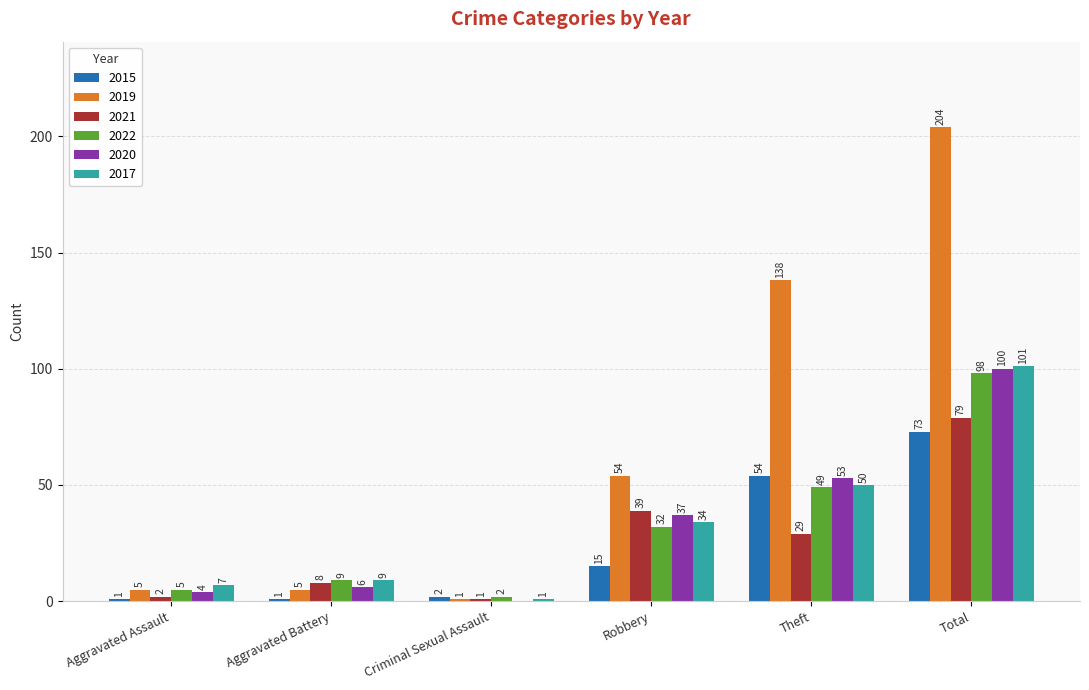

What is the maximum value for 2015?

73